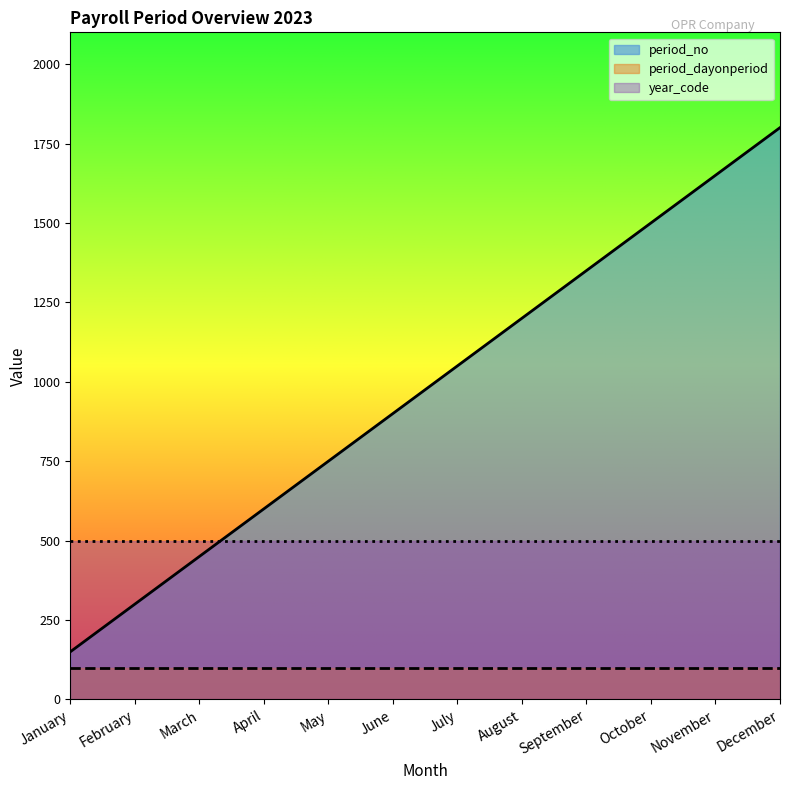

True or false: period_no has a value of 1050 at July.

True